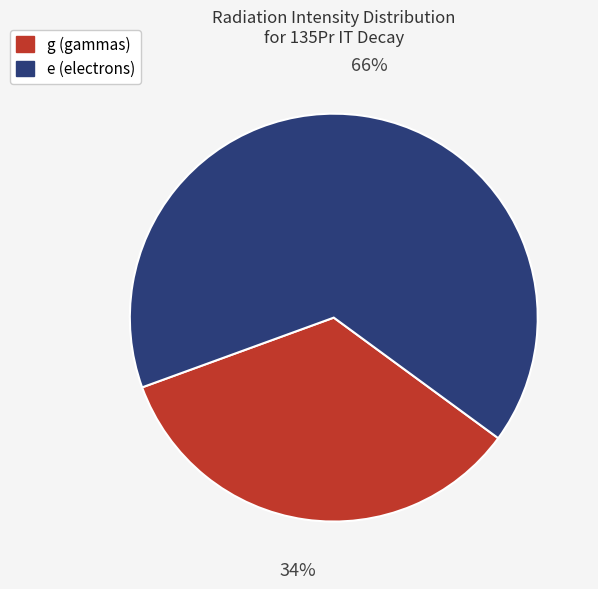

To the nearest percent, what is the average slice percentage?

50%